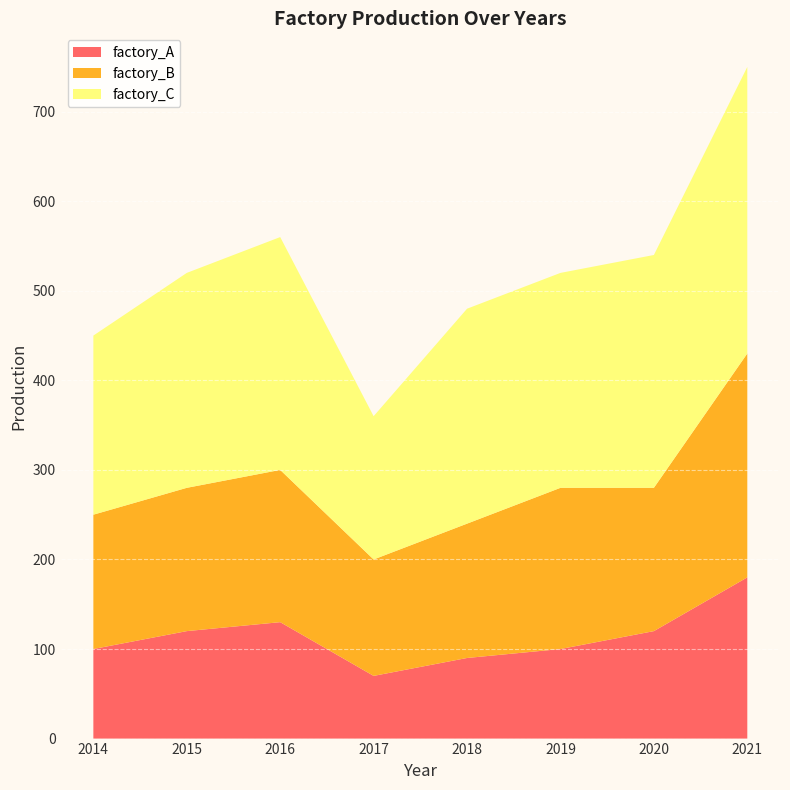

Reading left to right, list all the values displayed in this chart.

factory_A: 2014=100	2015=120	2016=130	2017=70	2018=90	2019=100	2020=120	2021=180
factory_B: 2014=150	2015=160	2016=170	2017=130	2018=150	2019=180	2020=160	2021=250
factory_C: 2014=200	2015=240	2016=260	2017=160	2018=240	2019=240	2020=260	2021=320